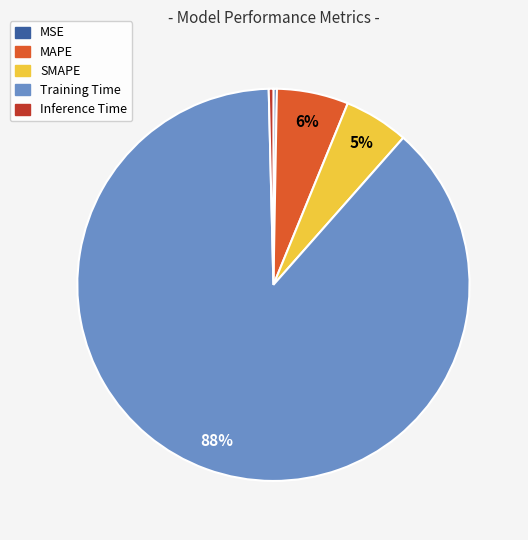

To the nearest percent, what is the average slice percentage?

20%